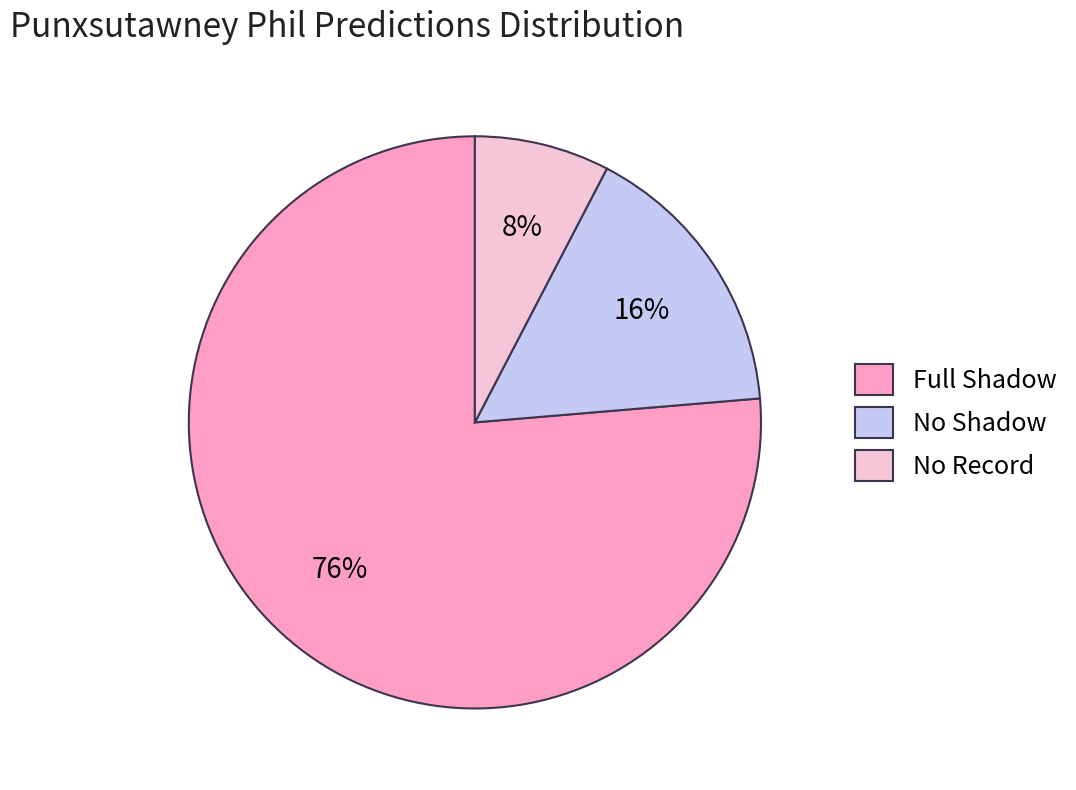

Is there a majority slice in this chart?

Yes